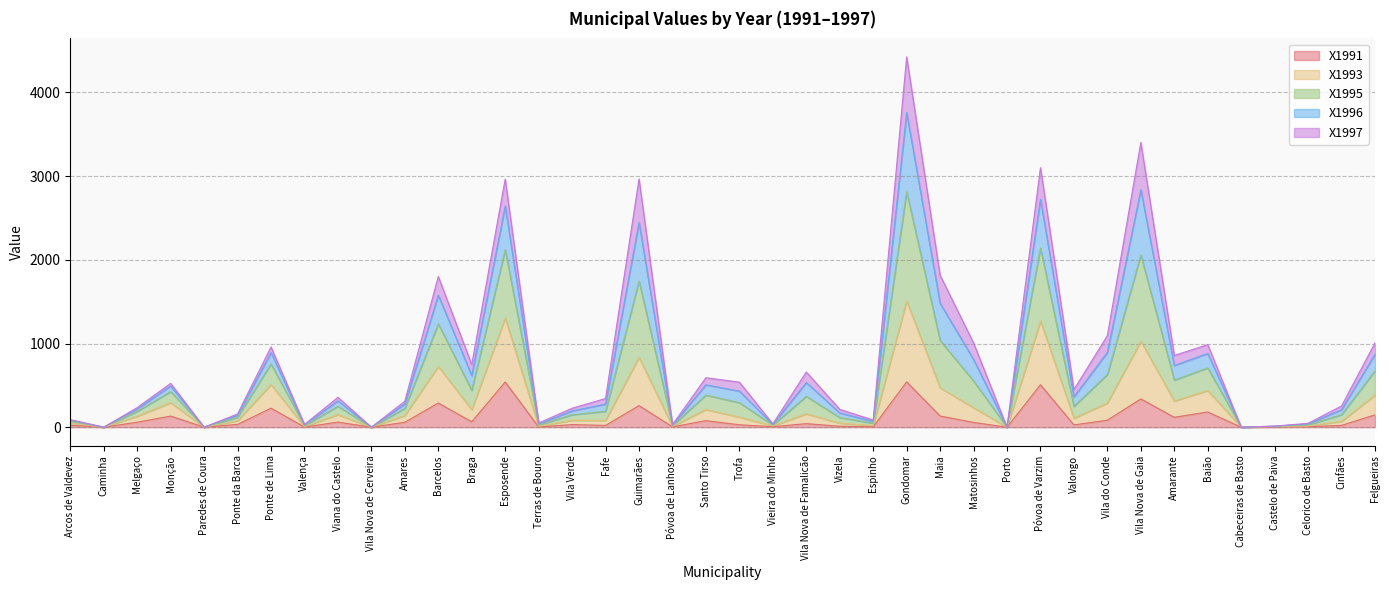

True or false: X1996 and X1991 cross at least once.

False